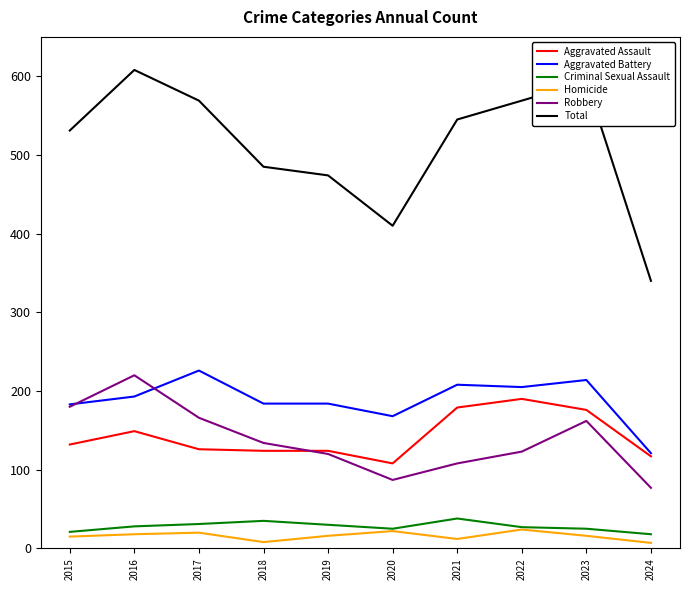

Which category has the lowest value in the Total series?

2024